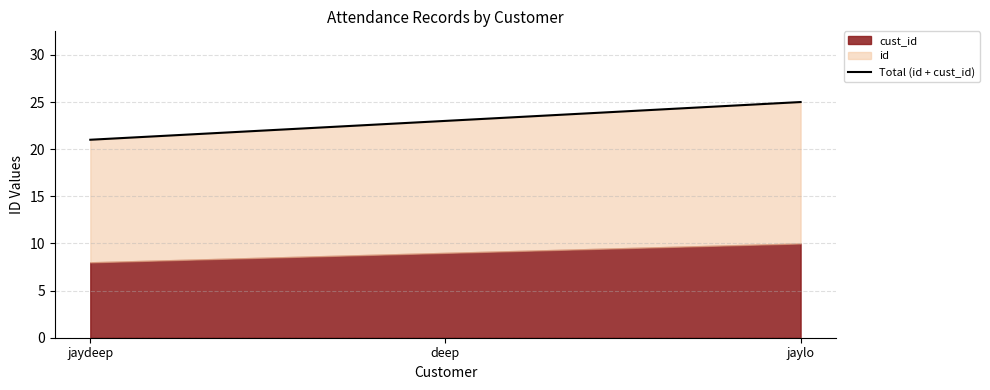

Between jaydeep and deep, which is larger?

deep